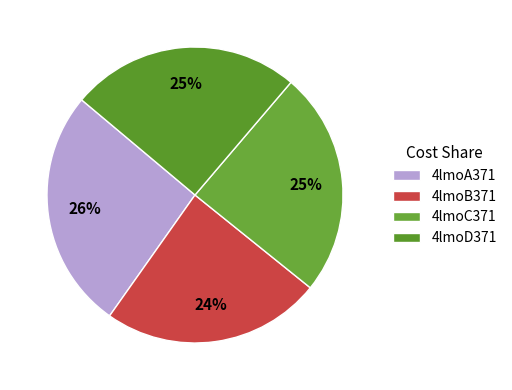

Which category has the biggest portion of the pie?

4lmoA371